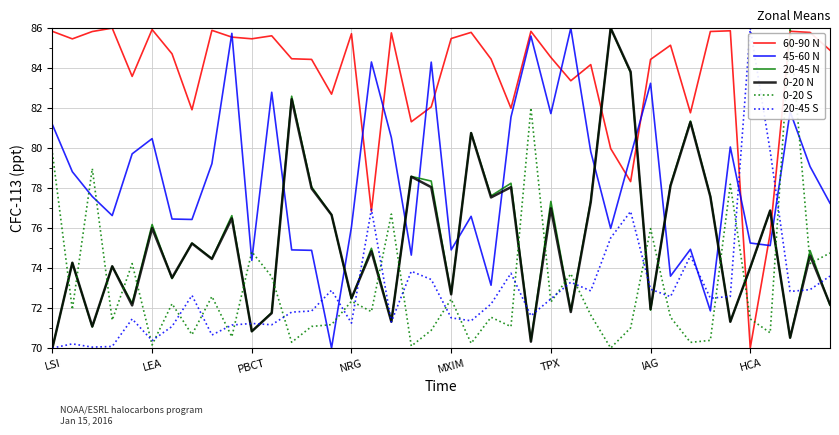

After their last crossing, which series has the higher values: 20-45 N or 45-60 N?

45-60 N